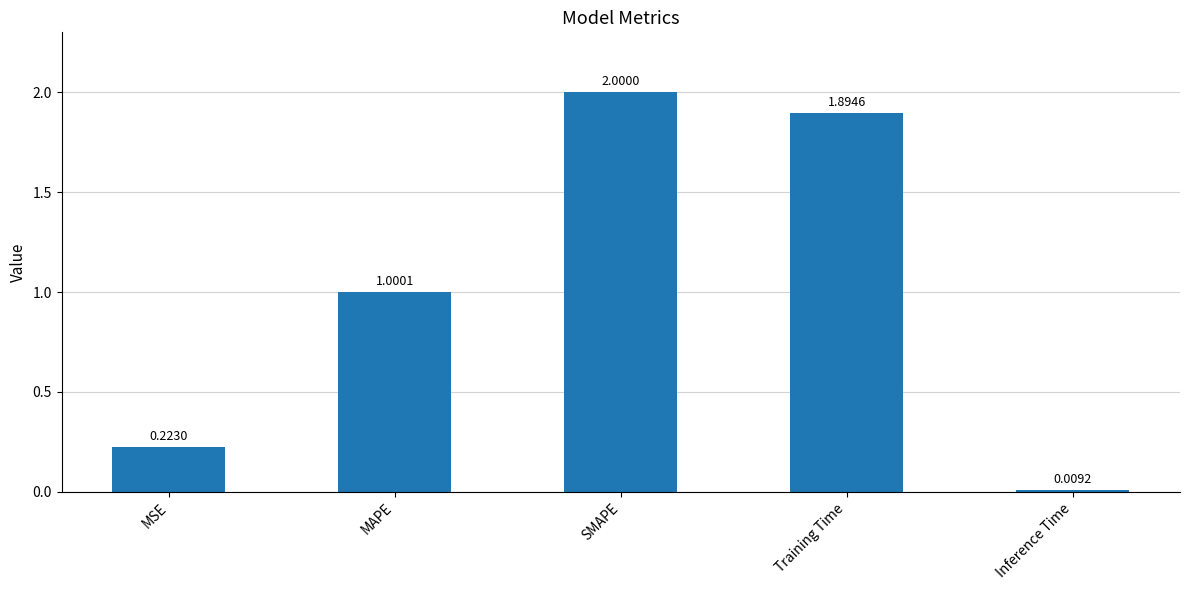

List the labels in order of value, smallest first.

Inference Time, MSE, MAPE, Training Time, SMAPE